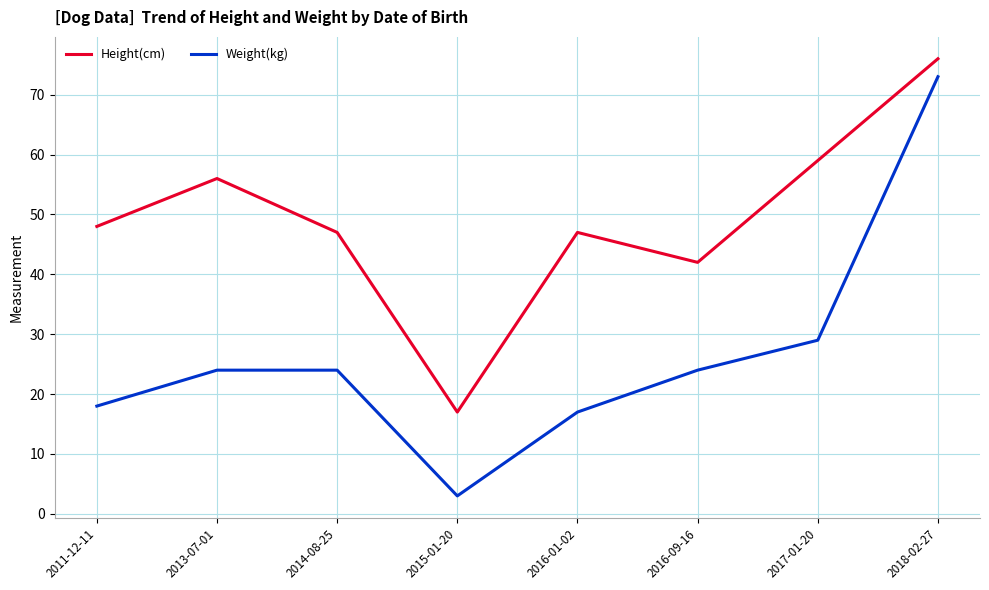

True or false: Height(cm) and Weight(kg) intersect in this chart.

False